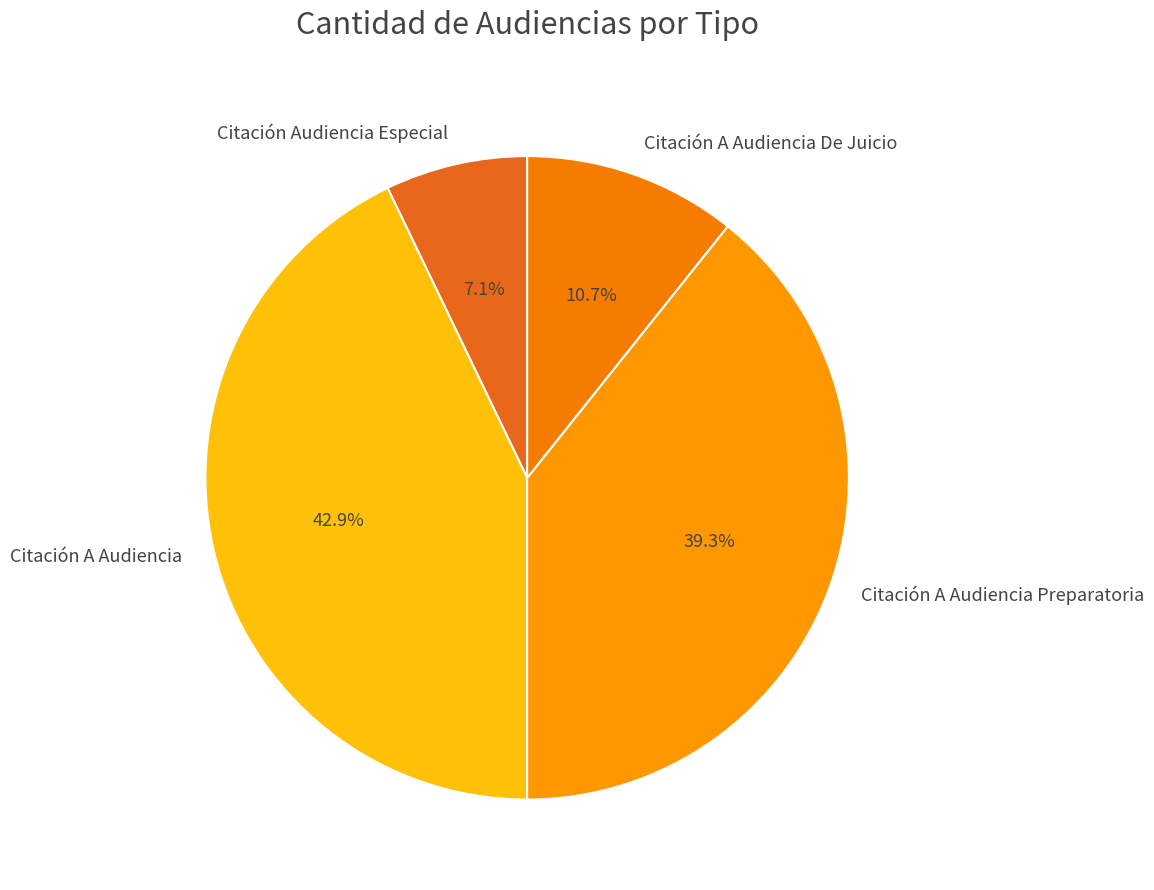

Which slice is the smallest?

Citación Audiencia Especial